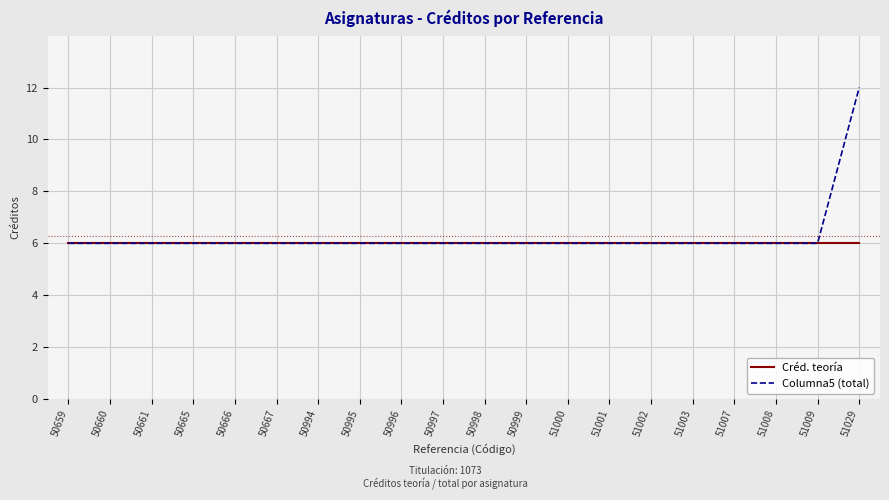

At which category is the sum across all series the highest?

51029